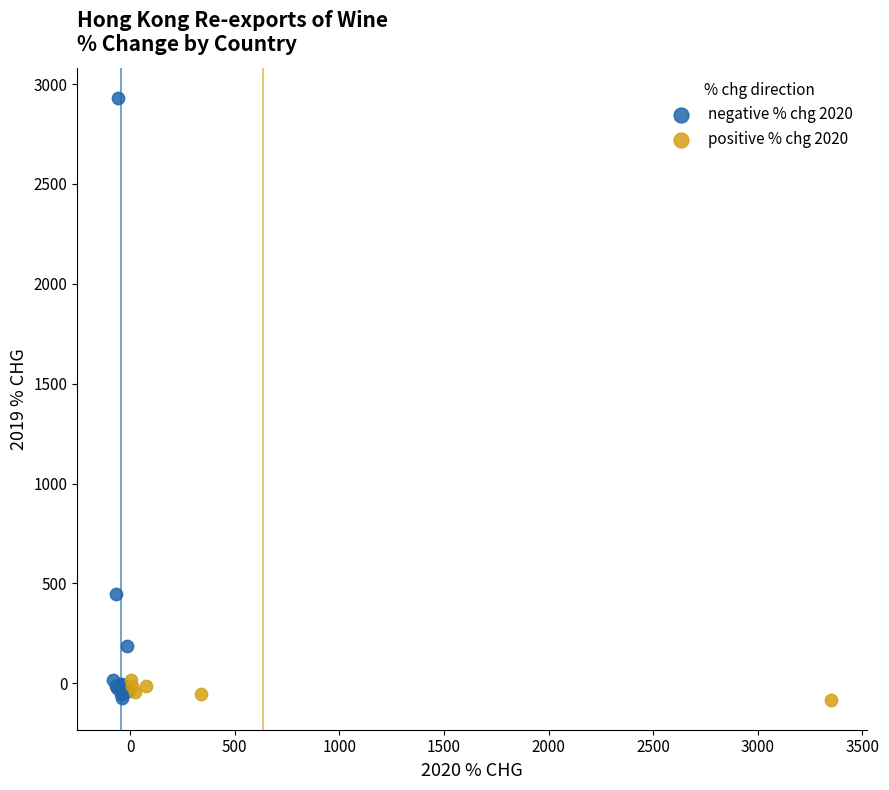

Which series has the largest Y range (max minus min)?

negative % chg 2020